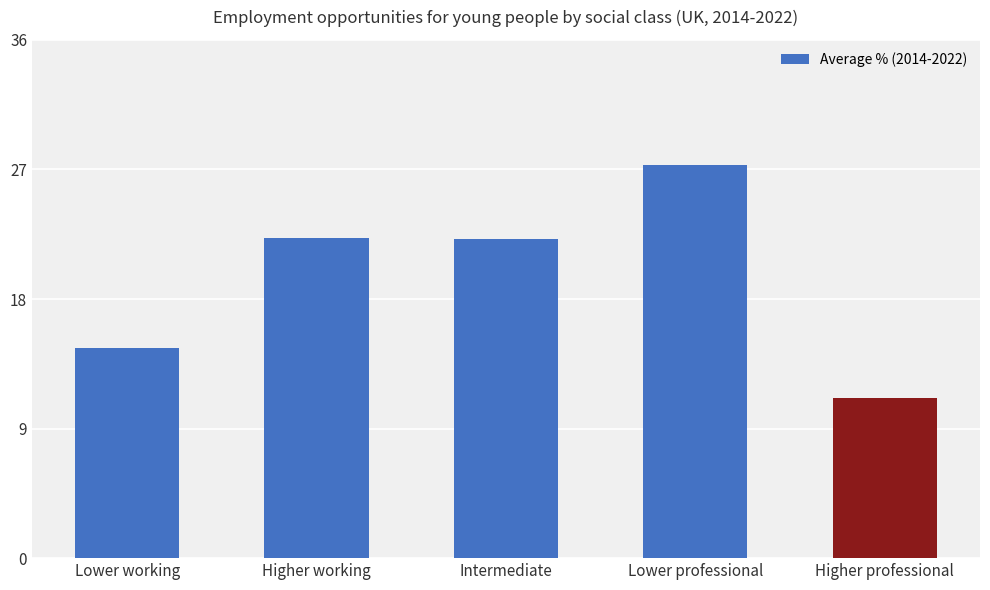

How many bars are there in total?

5